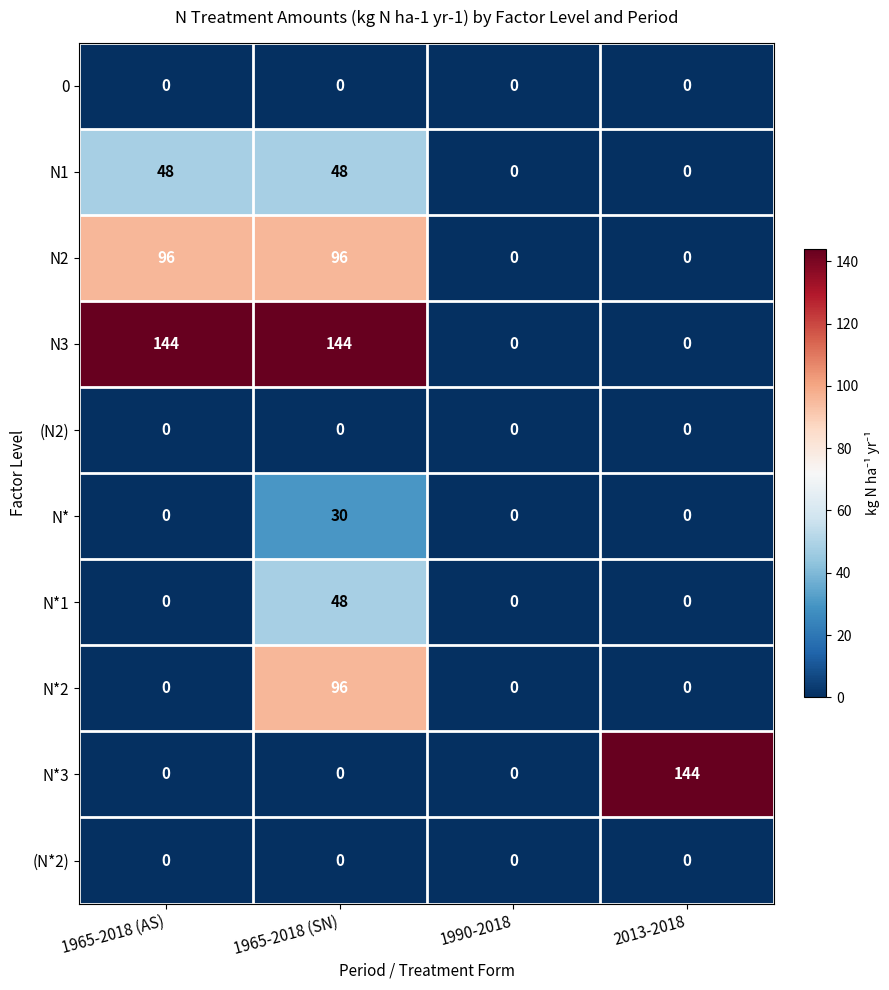

Which series has the largest total across all categories?

N3